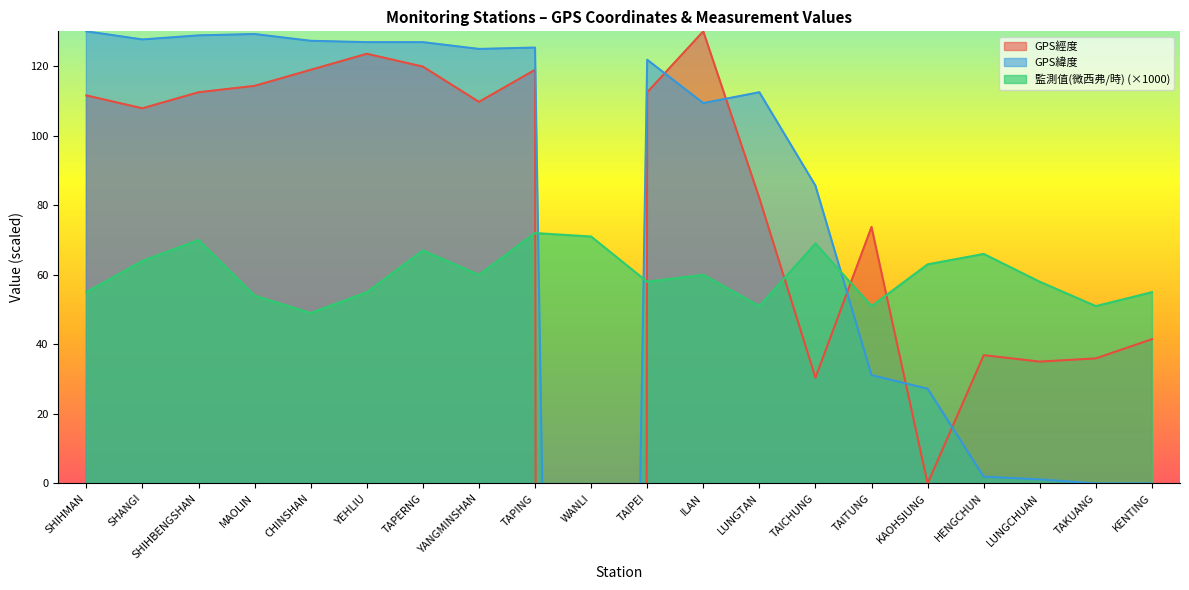

What is the maximum value for 監測值(微西弗/時)?

72.0